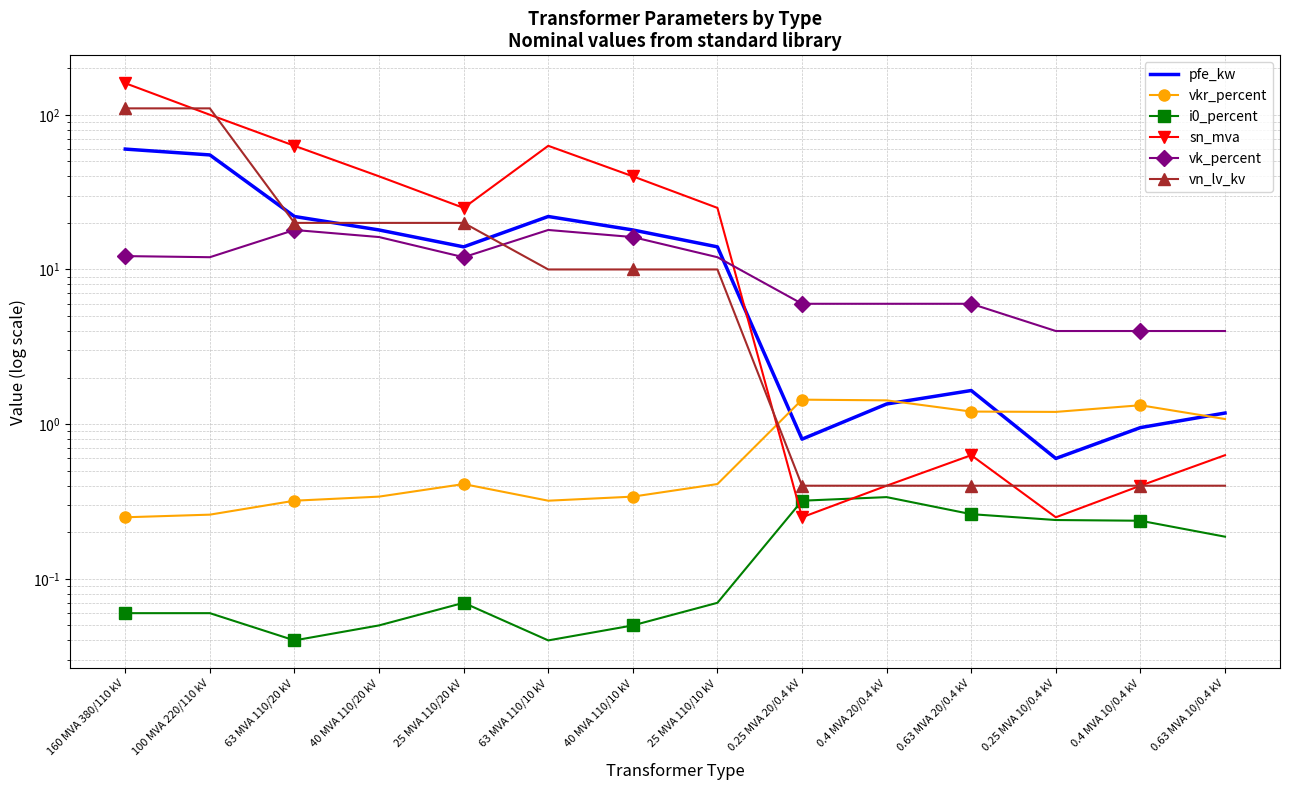

Which series has the largest range (max minus min)?

sn_mva